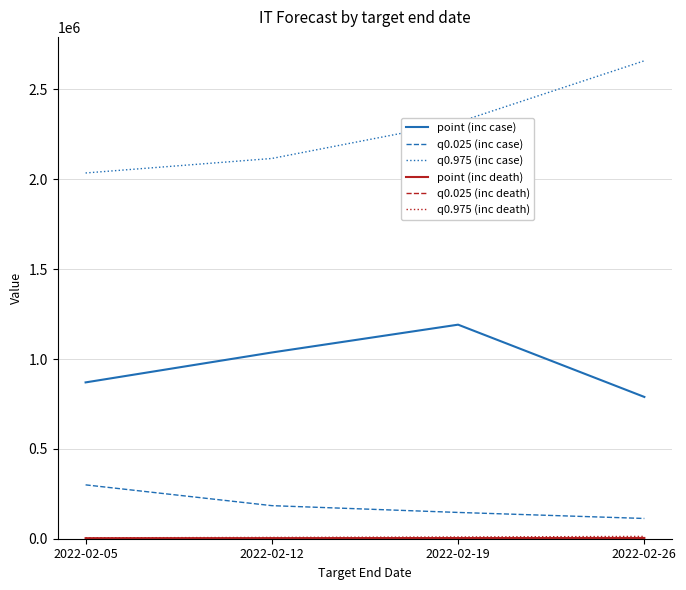

Which series has the largest total across all categories?

q0.975 (inc case)